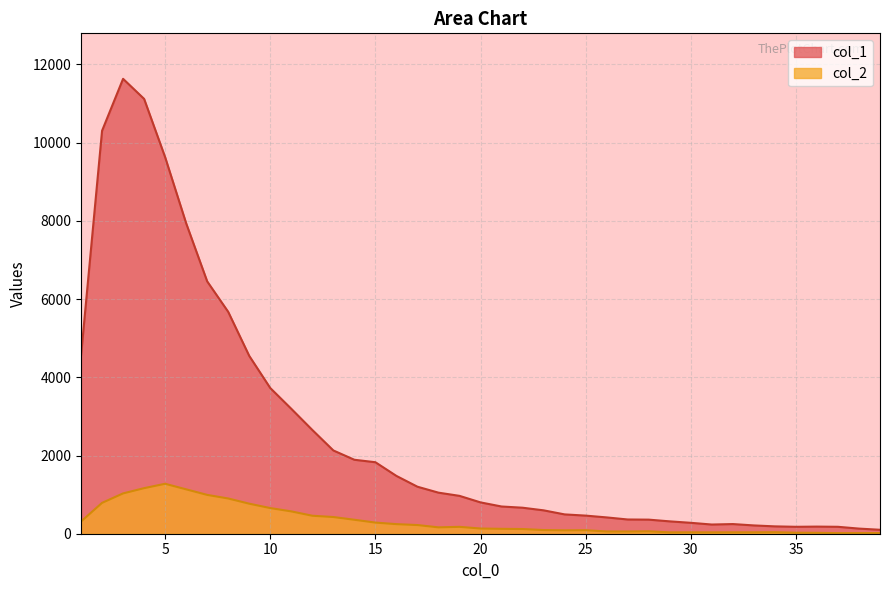

The value of col_2 at 5 is 1277. True or false?

True